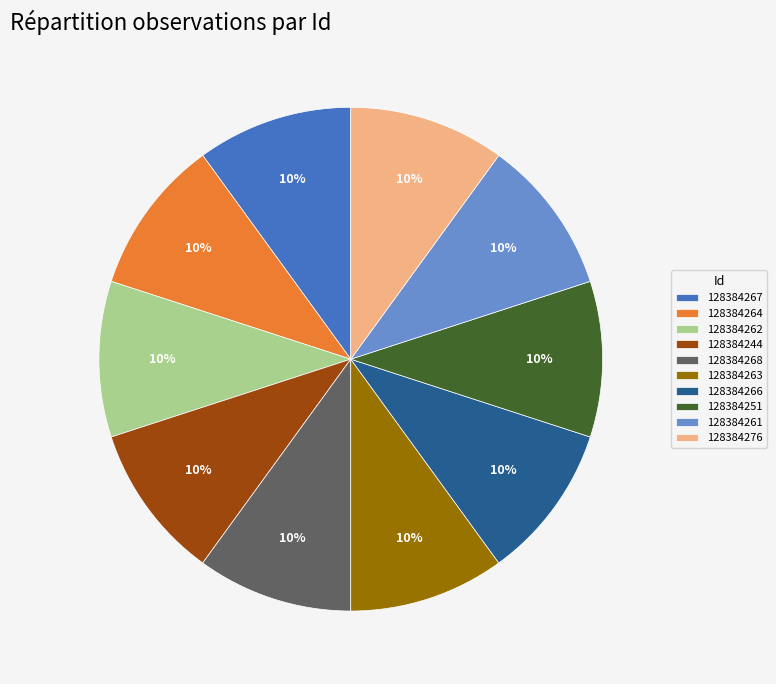

Approximately how many times larger is the value at 128384261 compared to 128384251?

1.0